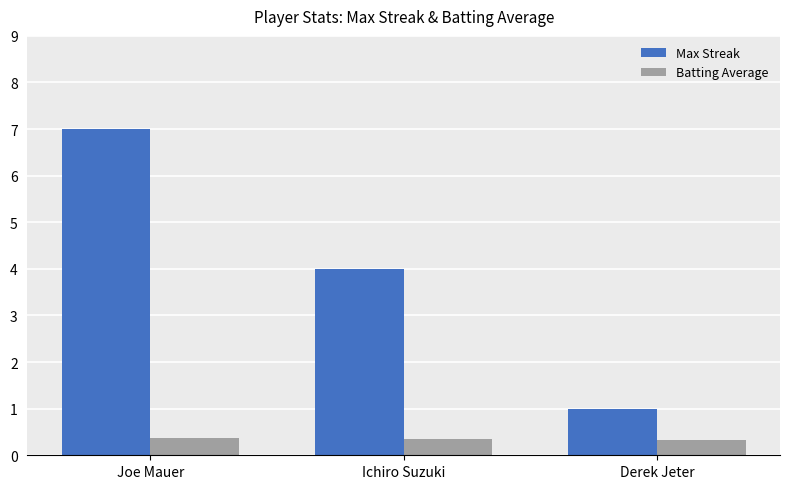

Is the value of Max Streak at Joe Mauer greater than the value of Batting Average at Derek Jeter?

Yes